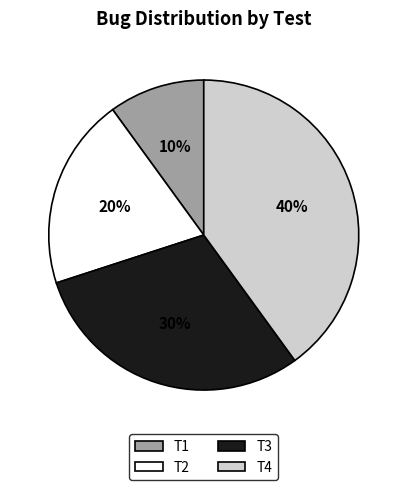

What percentage is the T1 slice, to the nearest percent?

10%